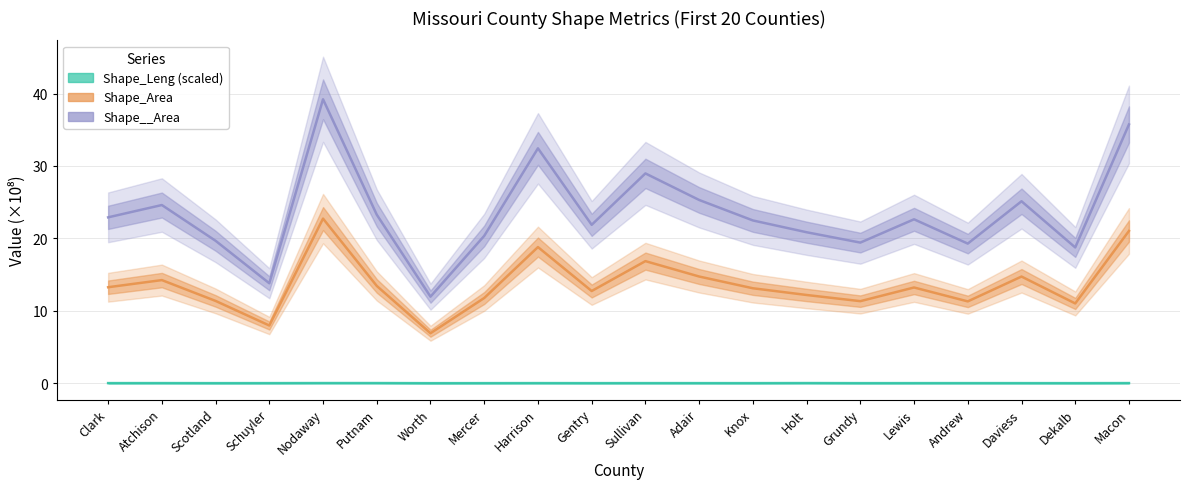

What is the value of the Shape_Area point at the 18th from the left?

14.7